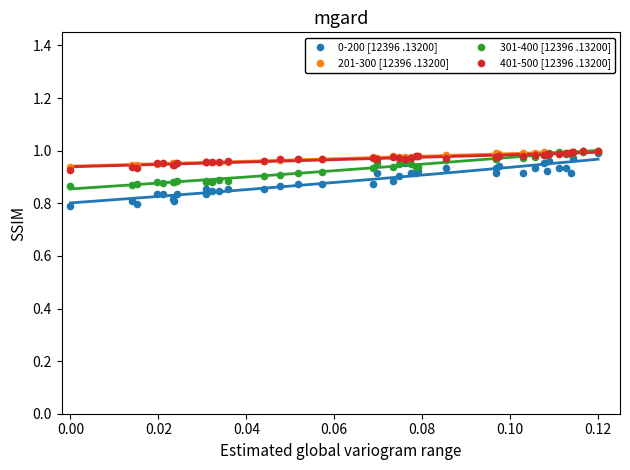

What are all the series names shown in the legend?

0-200 [12396 .13200], 201-300 [12396 .13200], 301-400 [12396 .13200], 401-500 [12396 .13200]